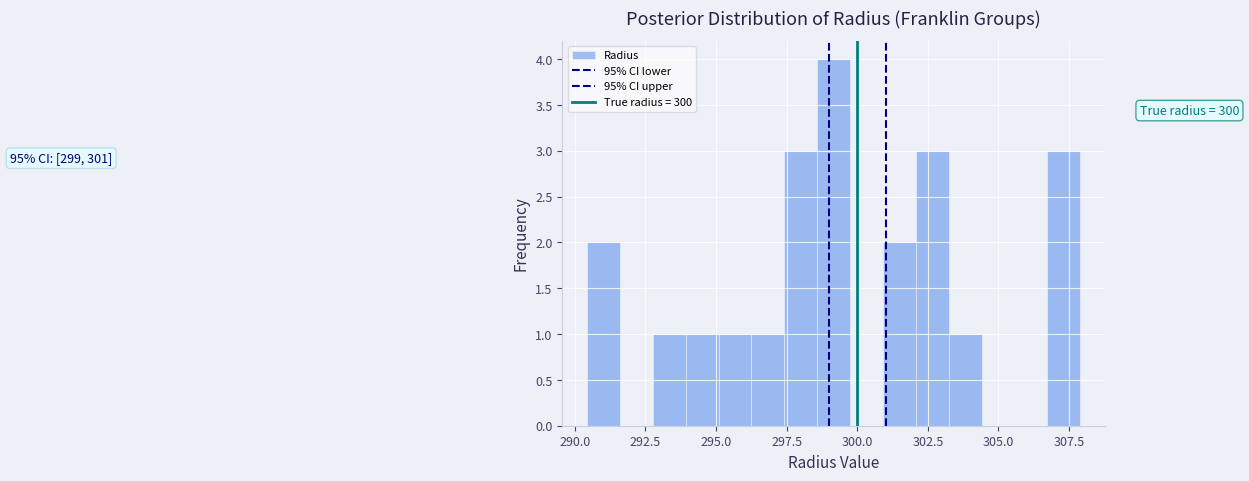

Around what value on the x-axis is the tallest bar? Give the approximate position of its centre, as read against the axis.

299.0